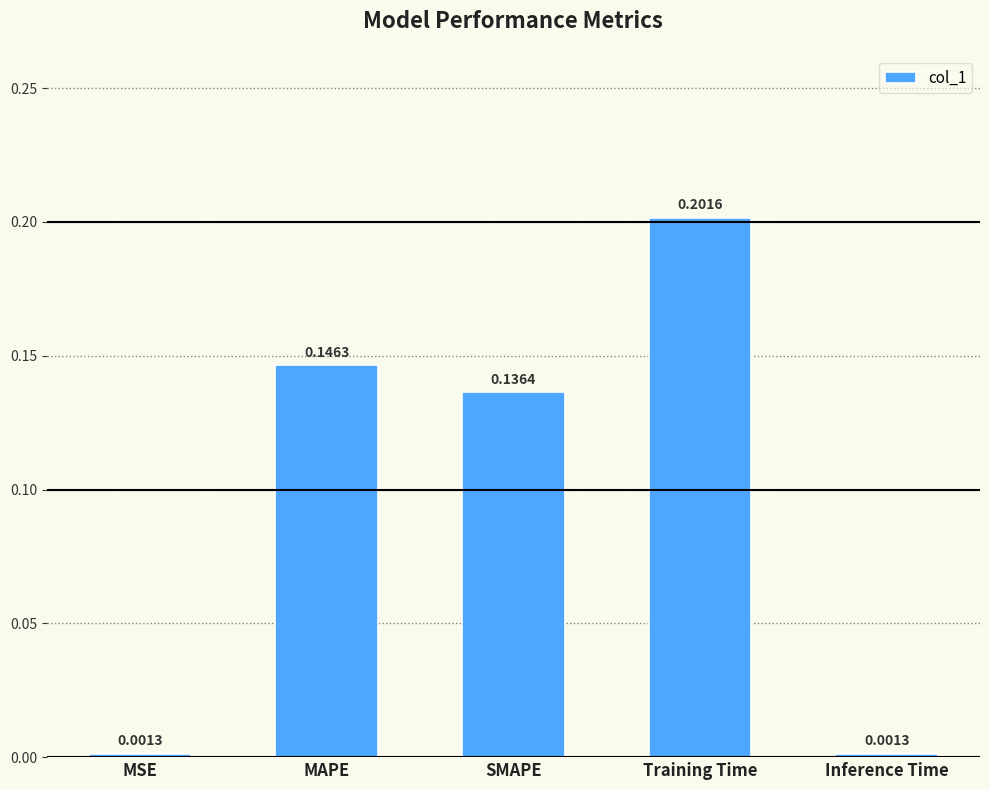

What is the label of the 3rd bar from the left?

SMAPE